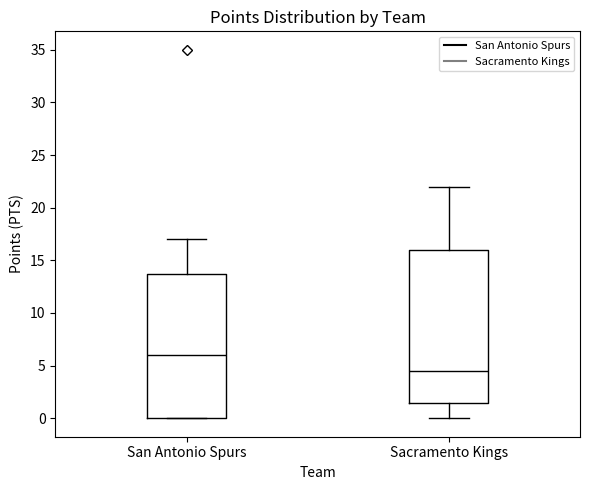

Where does the upper whisker of the box for San Antonio Spurs end on the y-axis? The values are not printed on the chart, so give them approximately, as read against the axis.

17.0